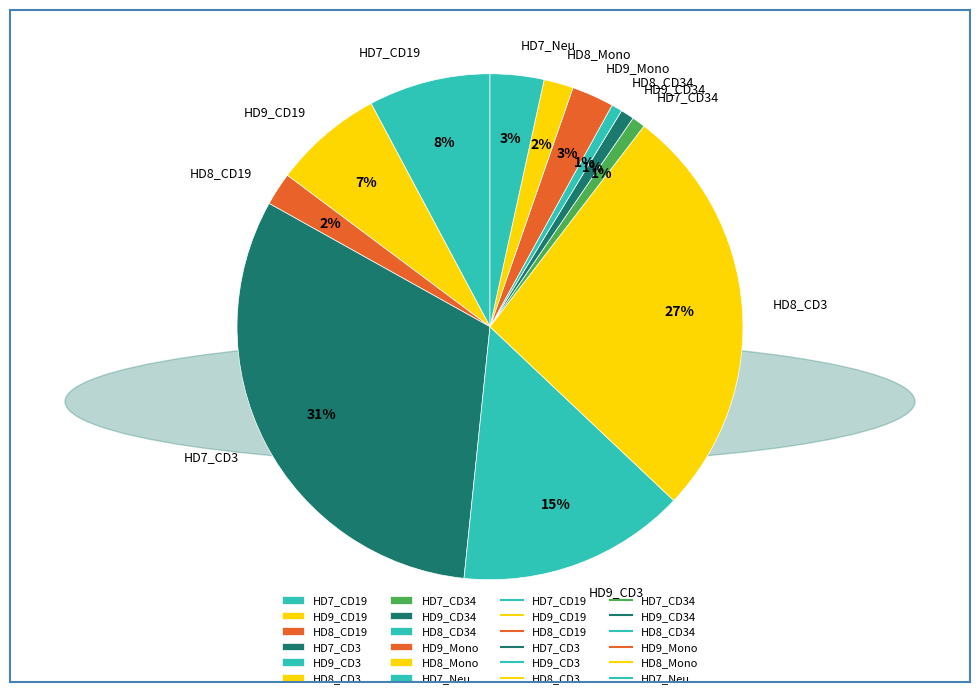

Is there any slice that represents more than half of the pie?

No